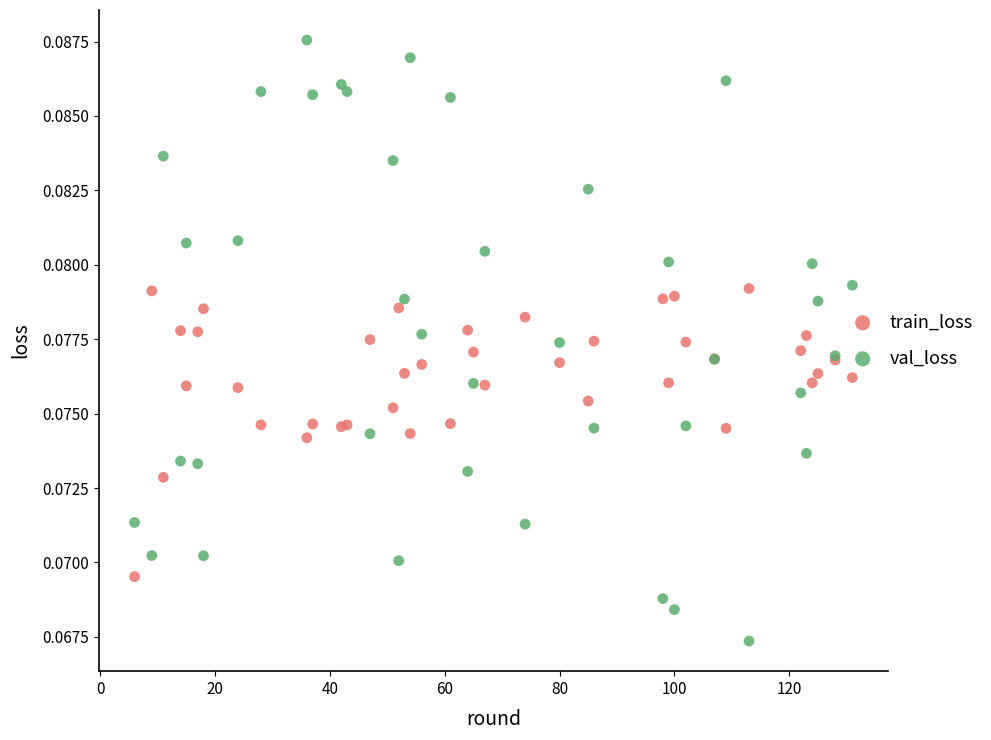

Which series contains the lowest Y value?

val_loss